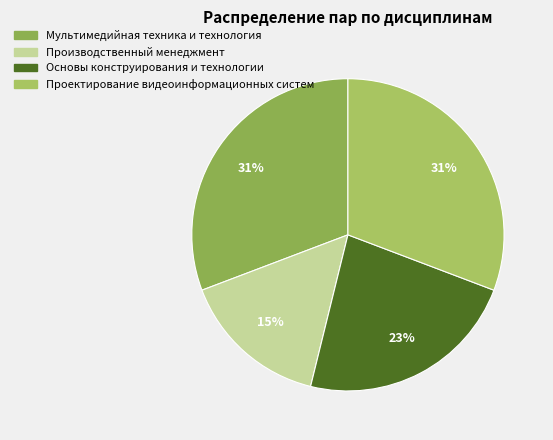

Which has a higher value, Мультимедийная техника и технология or Производственный менеджмент?

Мультимедийная техника и технология